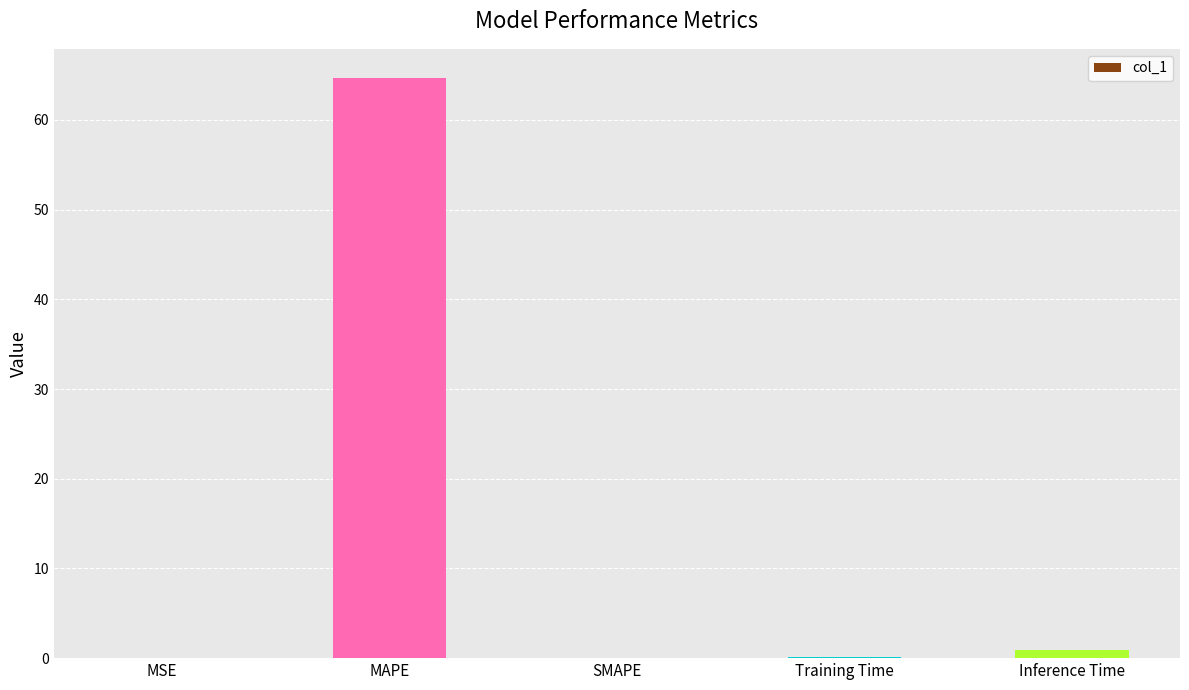

Between MSE and MAPE, which is larger?

MAPE